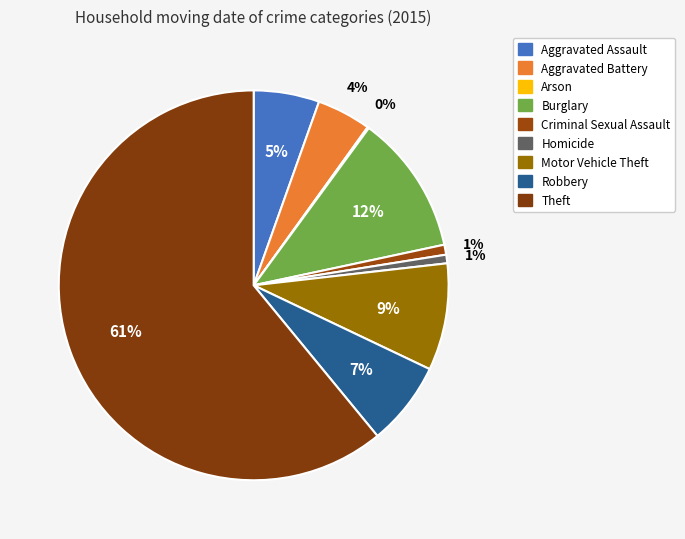

What portion of the pie excludes Robbery?

93.0%